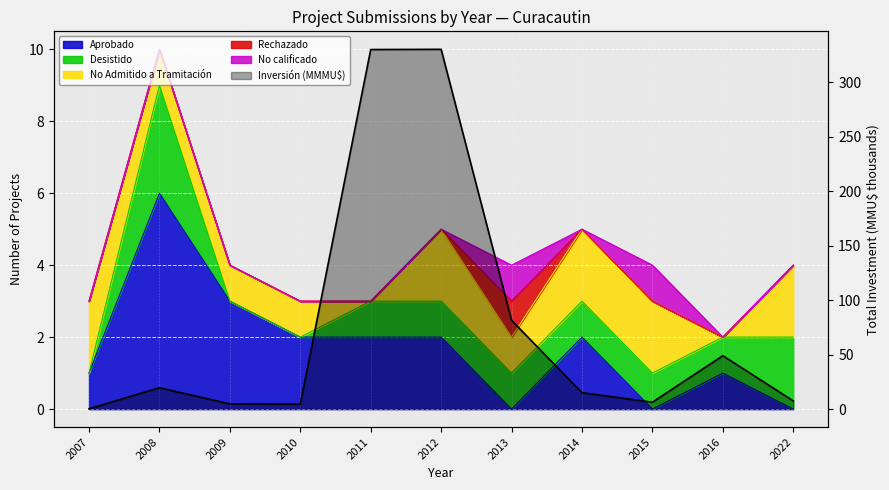

Which has a higher value, 2009 or 2010?

2009